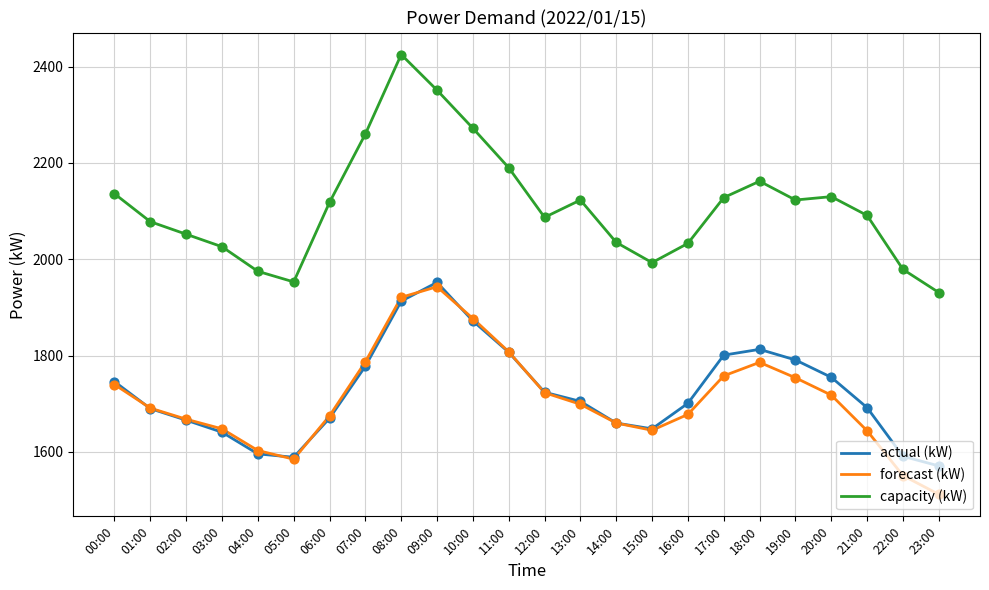

What is the total value across all series at 23:00?

5014